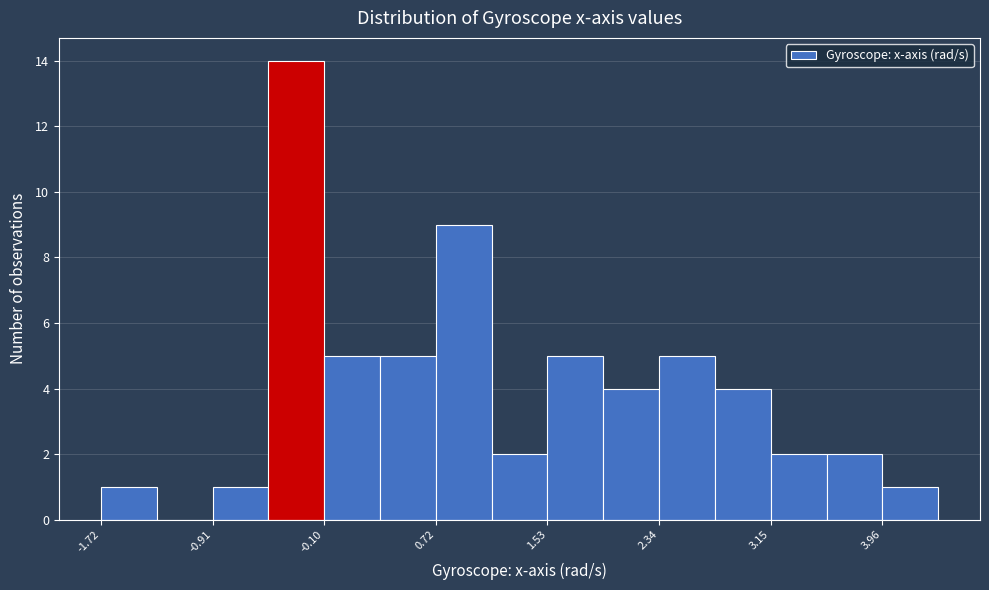

Reading left to right, transcribe this chart: for each bar, give the range it covers on the x-axis and its height. Neither the bar edges nor the heights are printed on the chart, so give them approximately, as read against the axes.

-1.7 to -1.3: 1
-1.3 to -0.9: 0
-0.9 to -0.5: 1
-0.5 to -0.1: 14
-0.1 to 0.3: 5
0.3 to 0.7: 5
0.7 to 1.1: 9
1.1 to 1.5: 2
1.5 to 1.9: 5
1.9 to 2.3: 4
2.3 to 2.7: 5
2.7 to 3.2: 4
3.2 to 3.6: 2
3.6 to 4.0: 2
4.0 to 4.4: 1